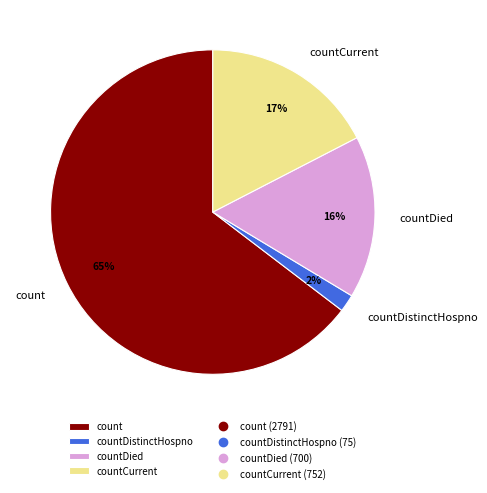

Count the number of slices in the pie.

4